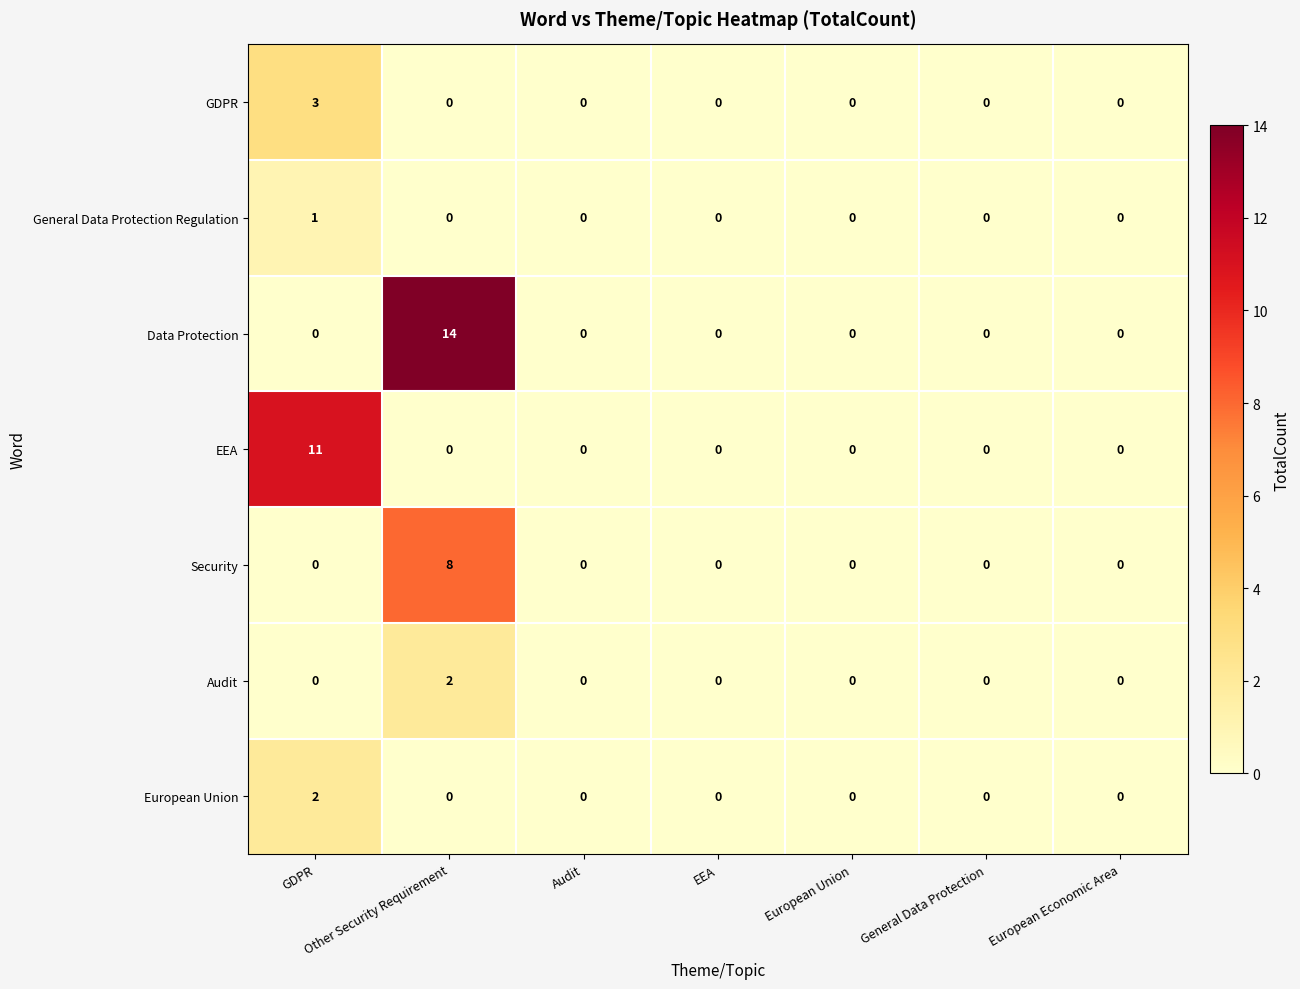

Is it true that Data Protection equals -8 at Audit?

False